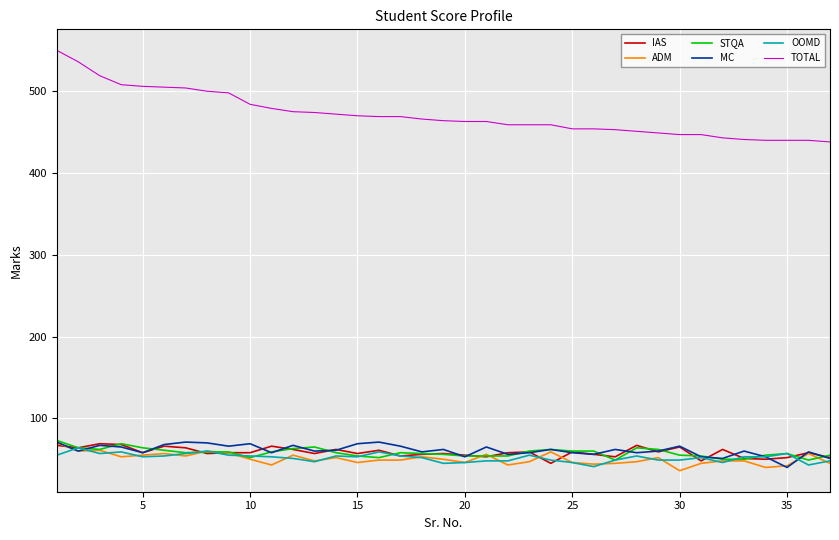

Which series has the largest range (max minus min)?

TOTAL